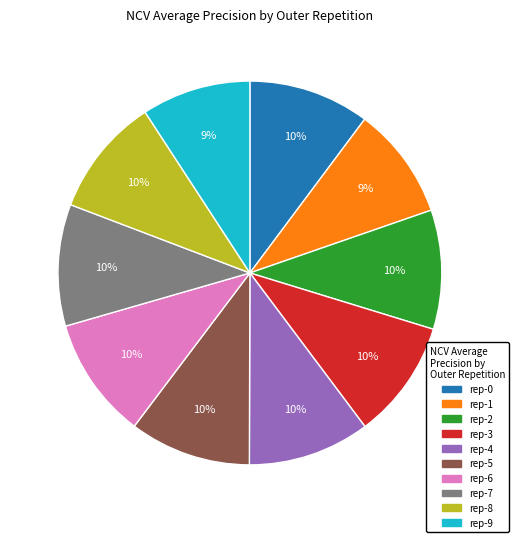

To the nearest percent, what is the average slice percentage?

10%